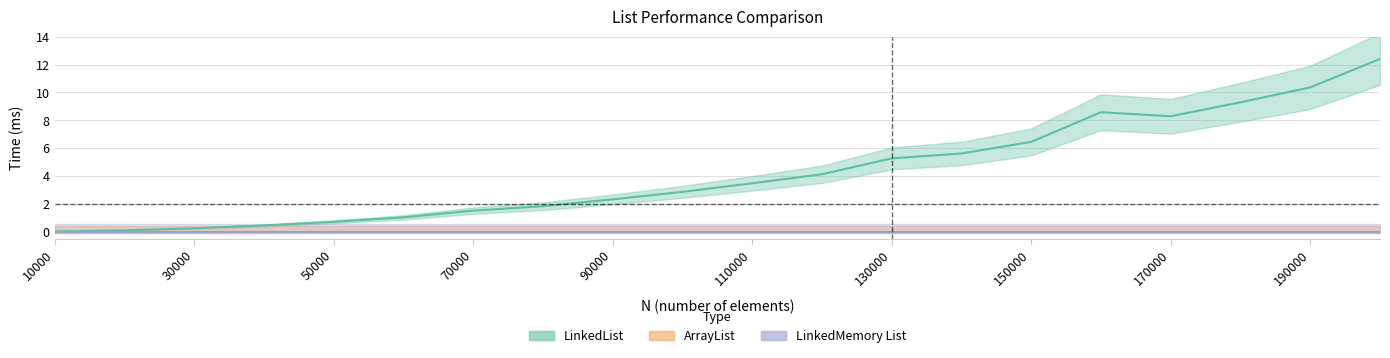

How many interior local peaks does the LinkedList series have?

1